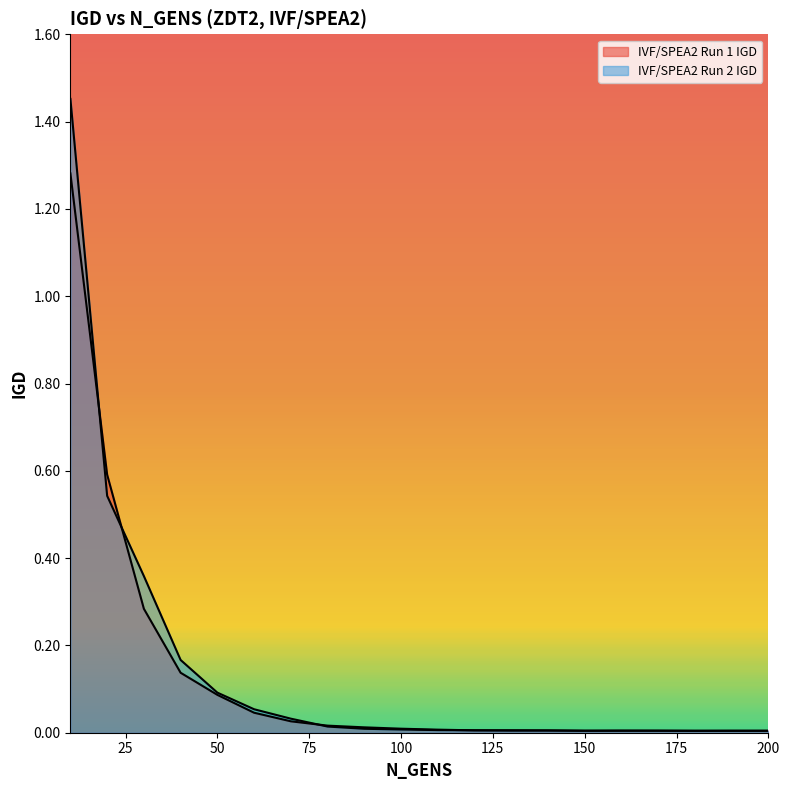

Where do IVF/SPEA2 Run 1 IGD and IVF/SPEA2 Run 2 IGD first cross each other?

10 and 20